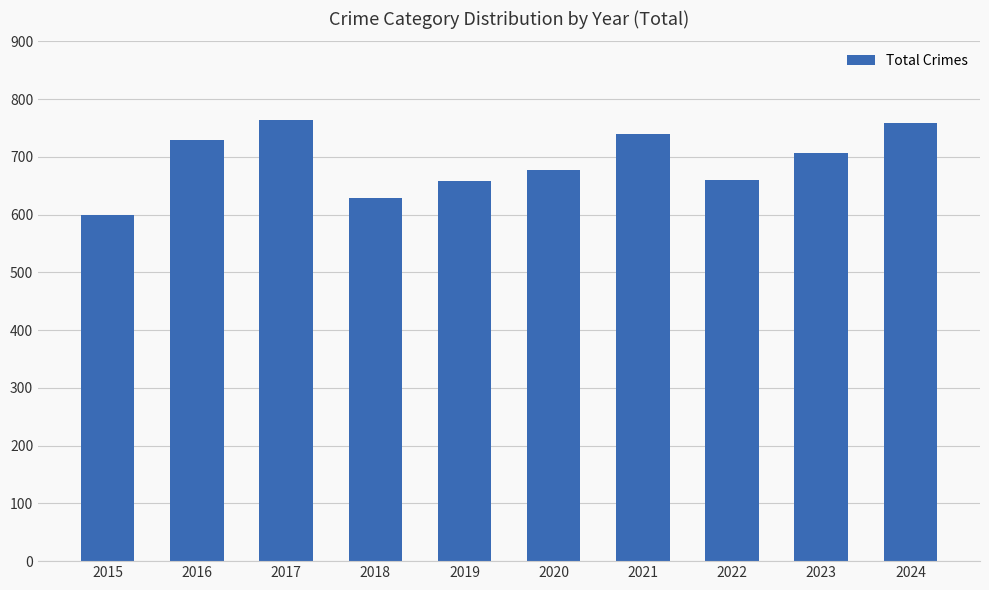

Which category has the lowest value across all series?

2015